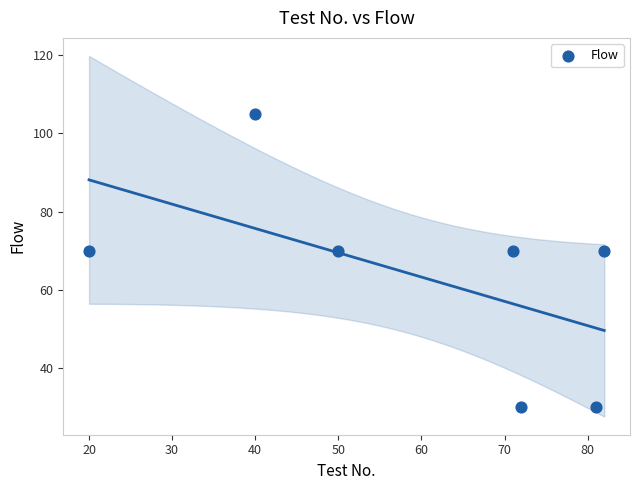

What is the average X value?

59